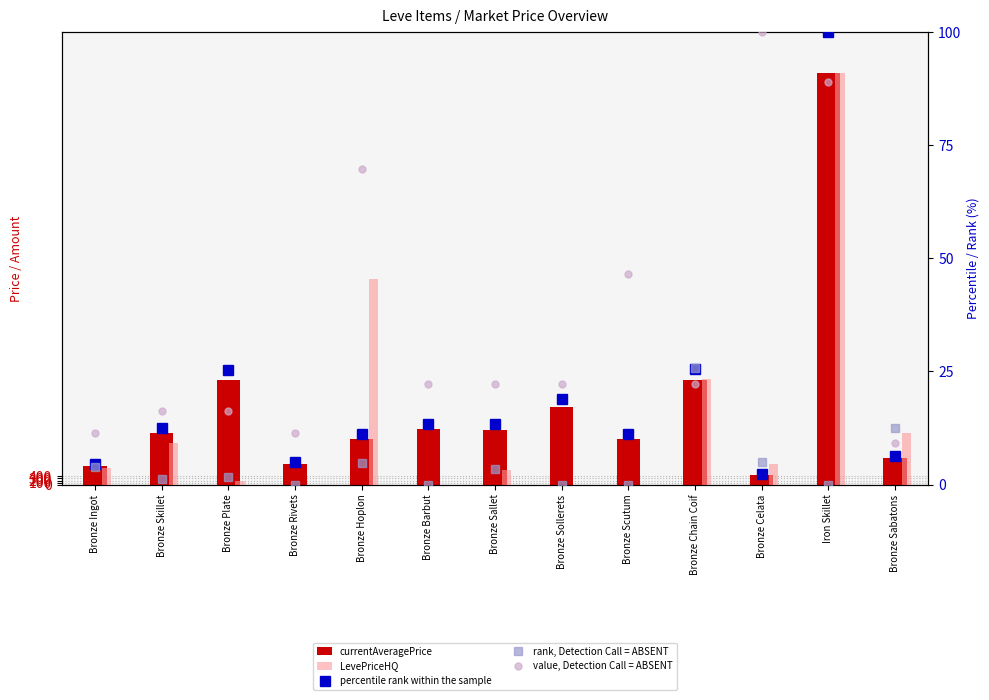

List the series in order of their peak value, highest first.

currentAveragePrice, LevePriceHQ, percentile rank within the sample, value, Detection Call = ABSENT, rank, Detection Call = ABSENT